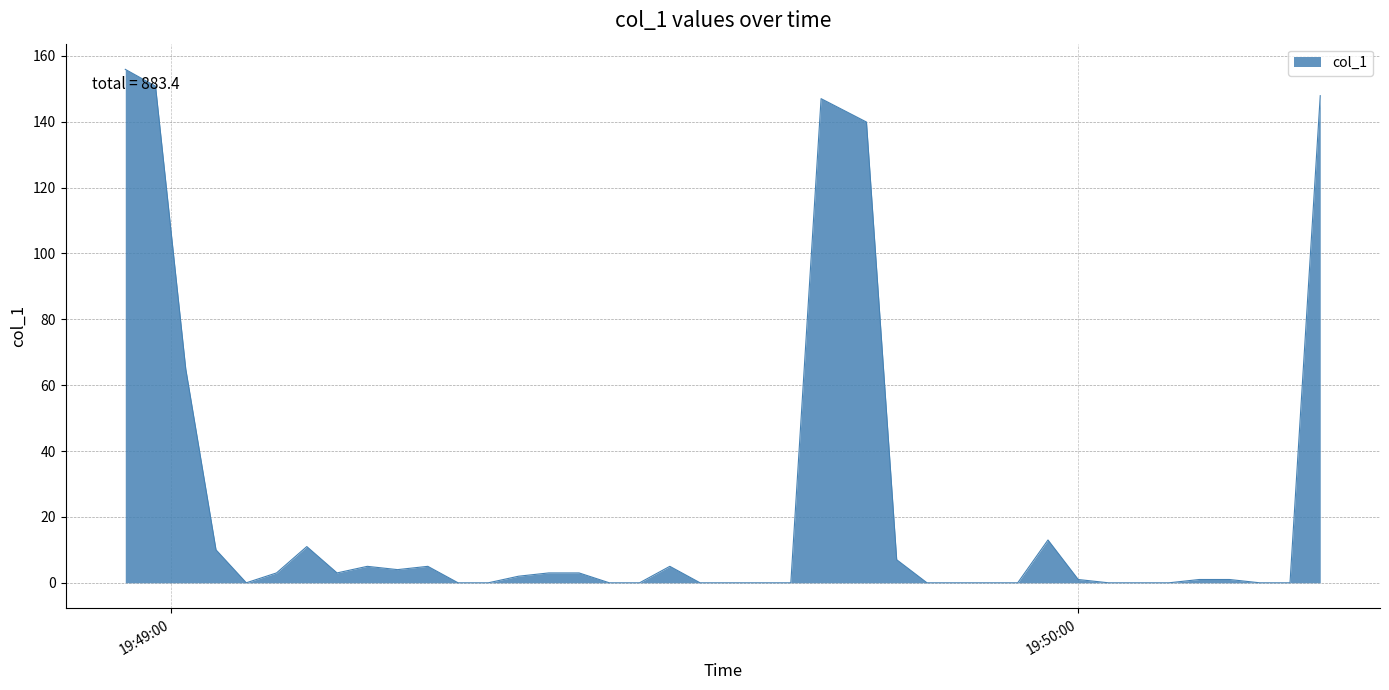

Does the chart have visible grid lines?

Yes